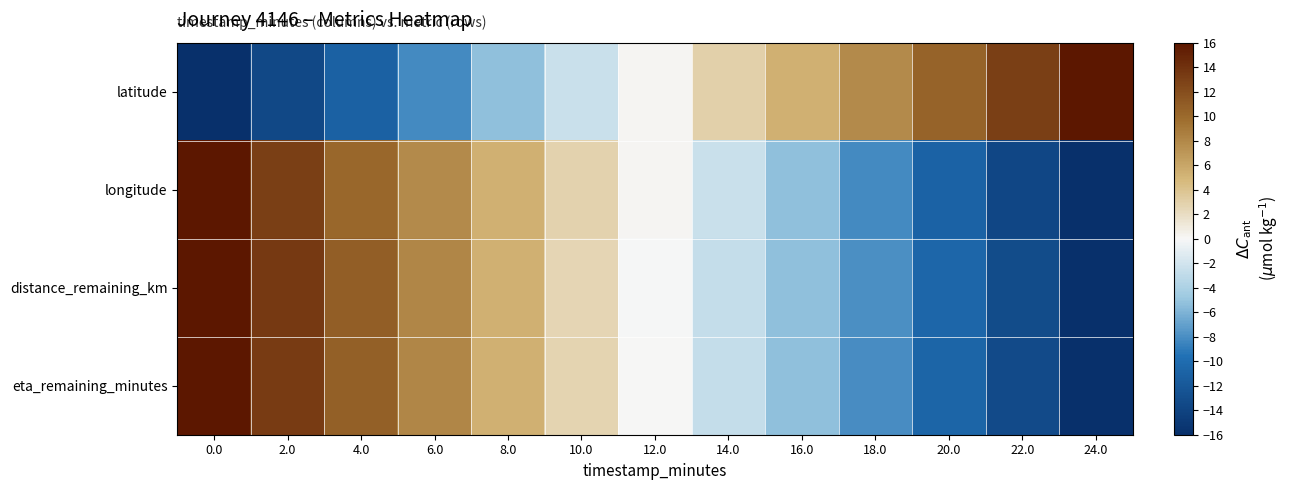

Count the number of data series in this chart.

4